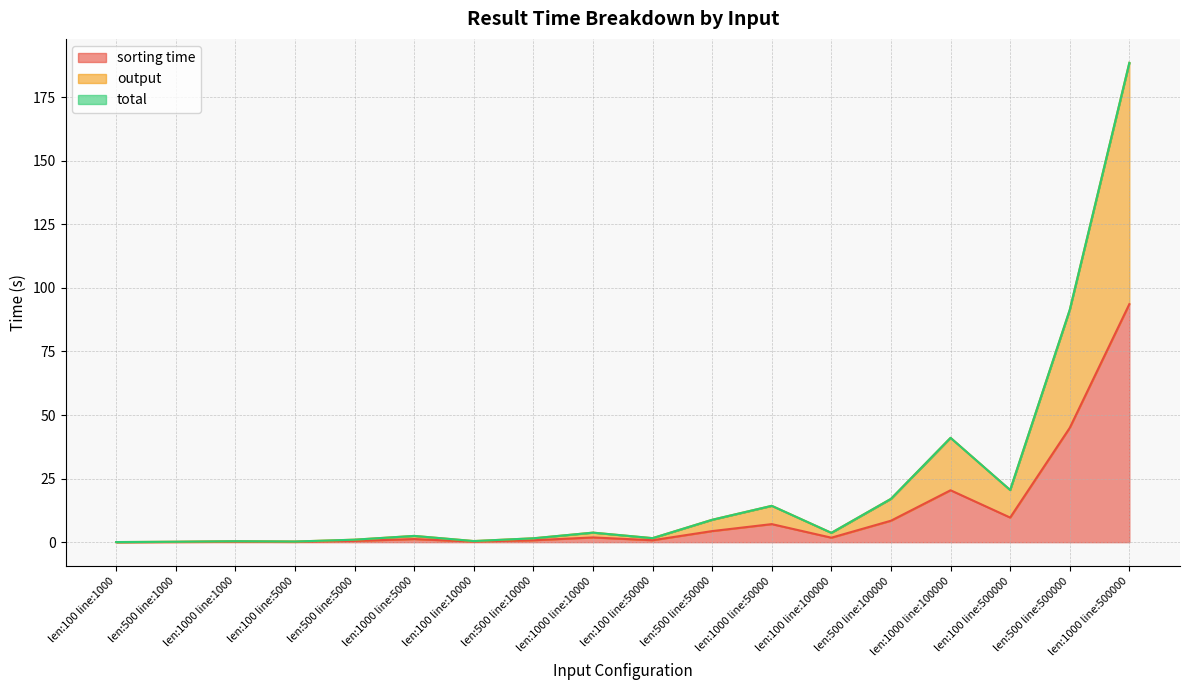

At which label does sorting time reach its peak?

len:1000 line:500000